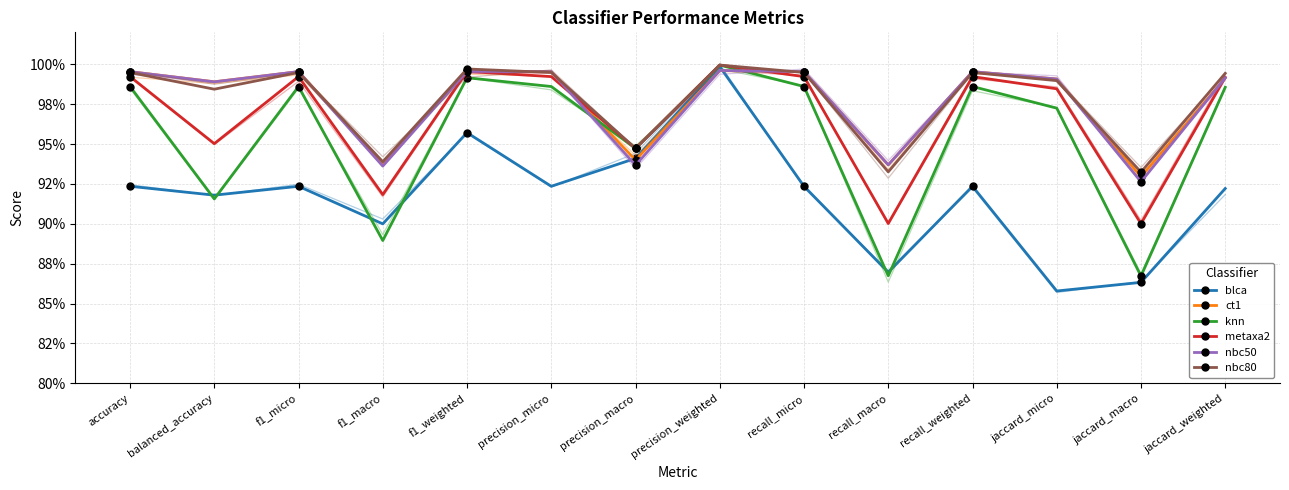

Where do knn and ct1 first cross each other?

precision_micro and precision_macro